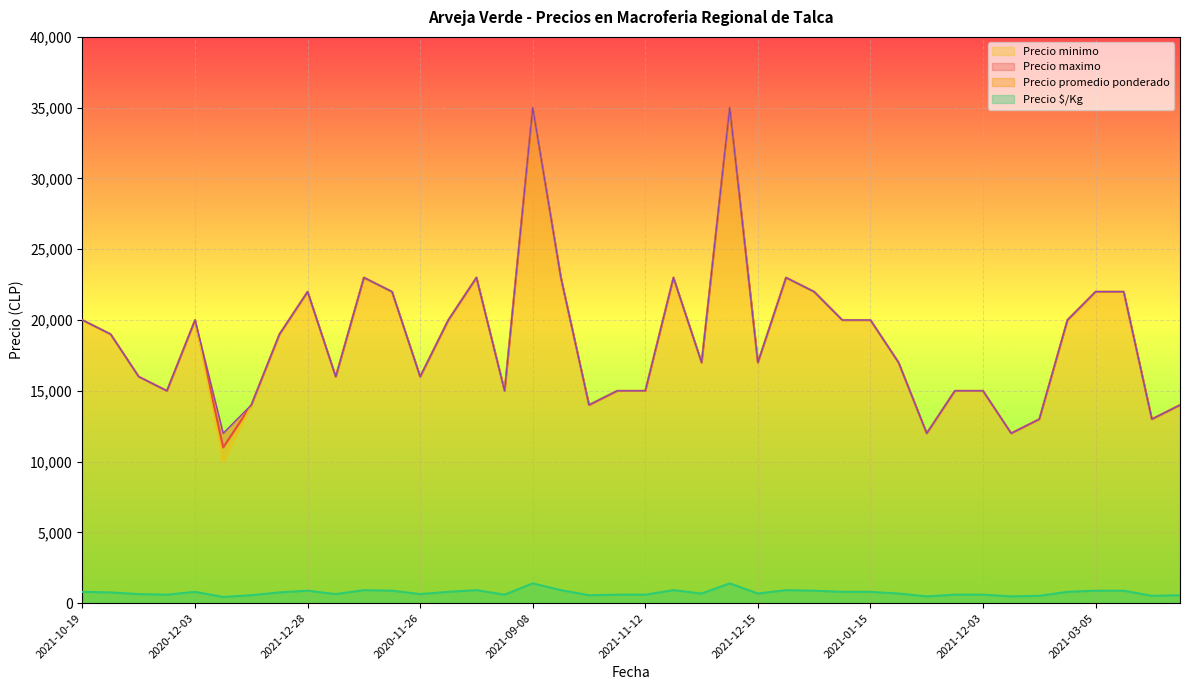

True or false: Precio maximo and Precio $/Kg cross at least once.

False